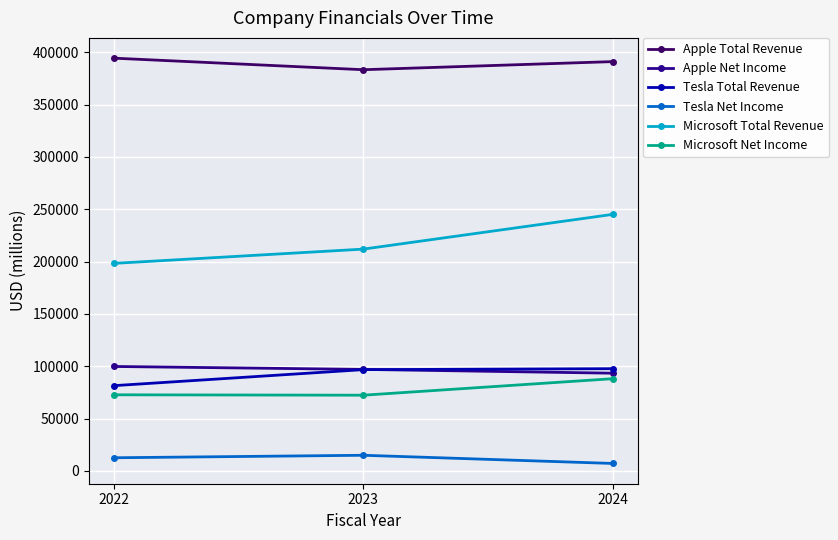

At which label is Microsoft Total Revenue closest to 221696?

2023